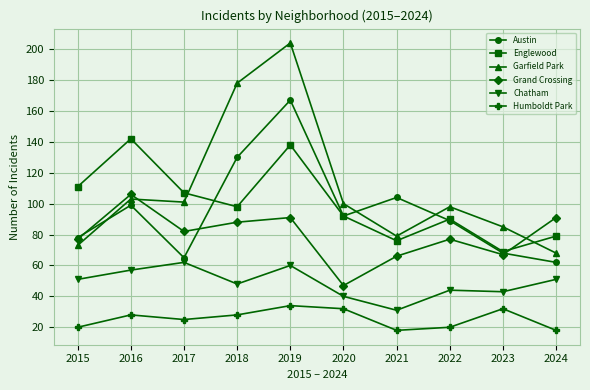

What is the difference between the Garfield Park values at 2019 and 2016?

101